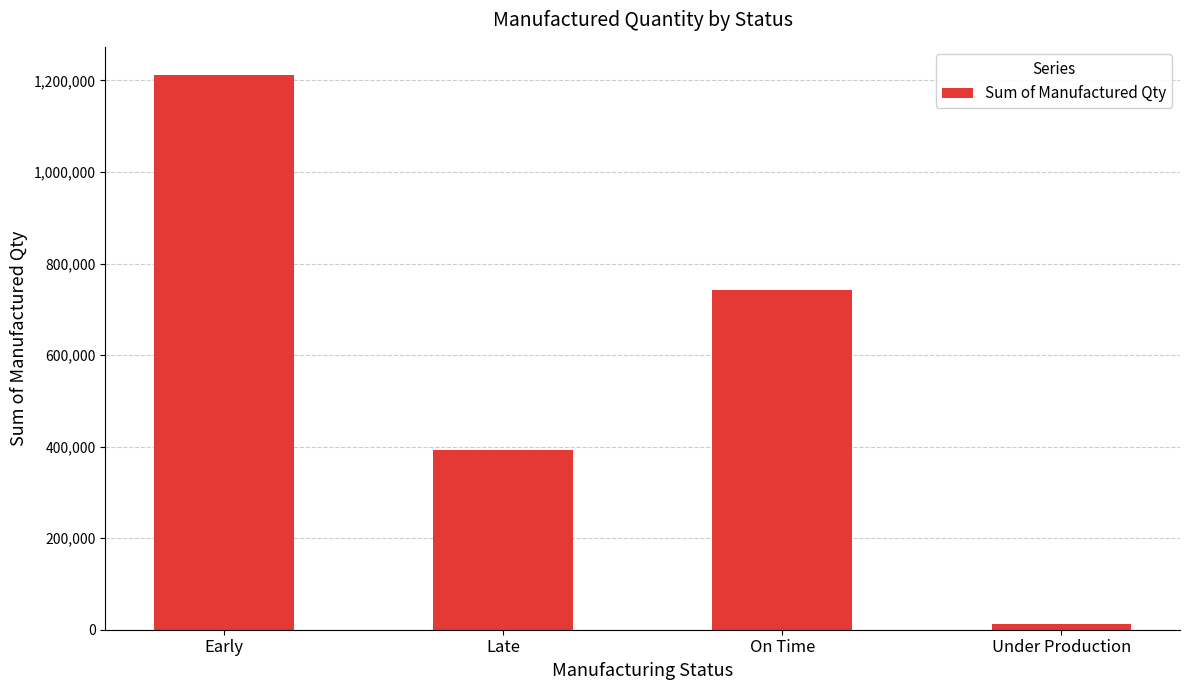

Reading left to right, extract all data points from this chart.

1212836	391853	742627	13479